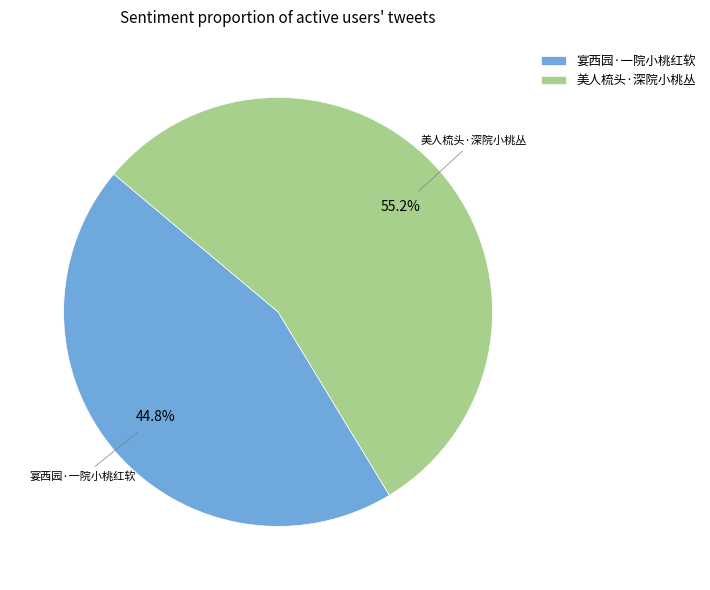

Between 美人梳头·深院小桃丛 and 宴西园·一院小桃红软, which is larger?

美人梳头·深院小桃丛